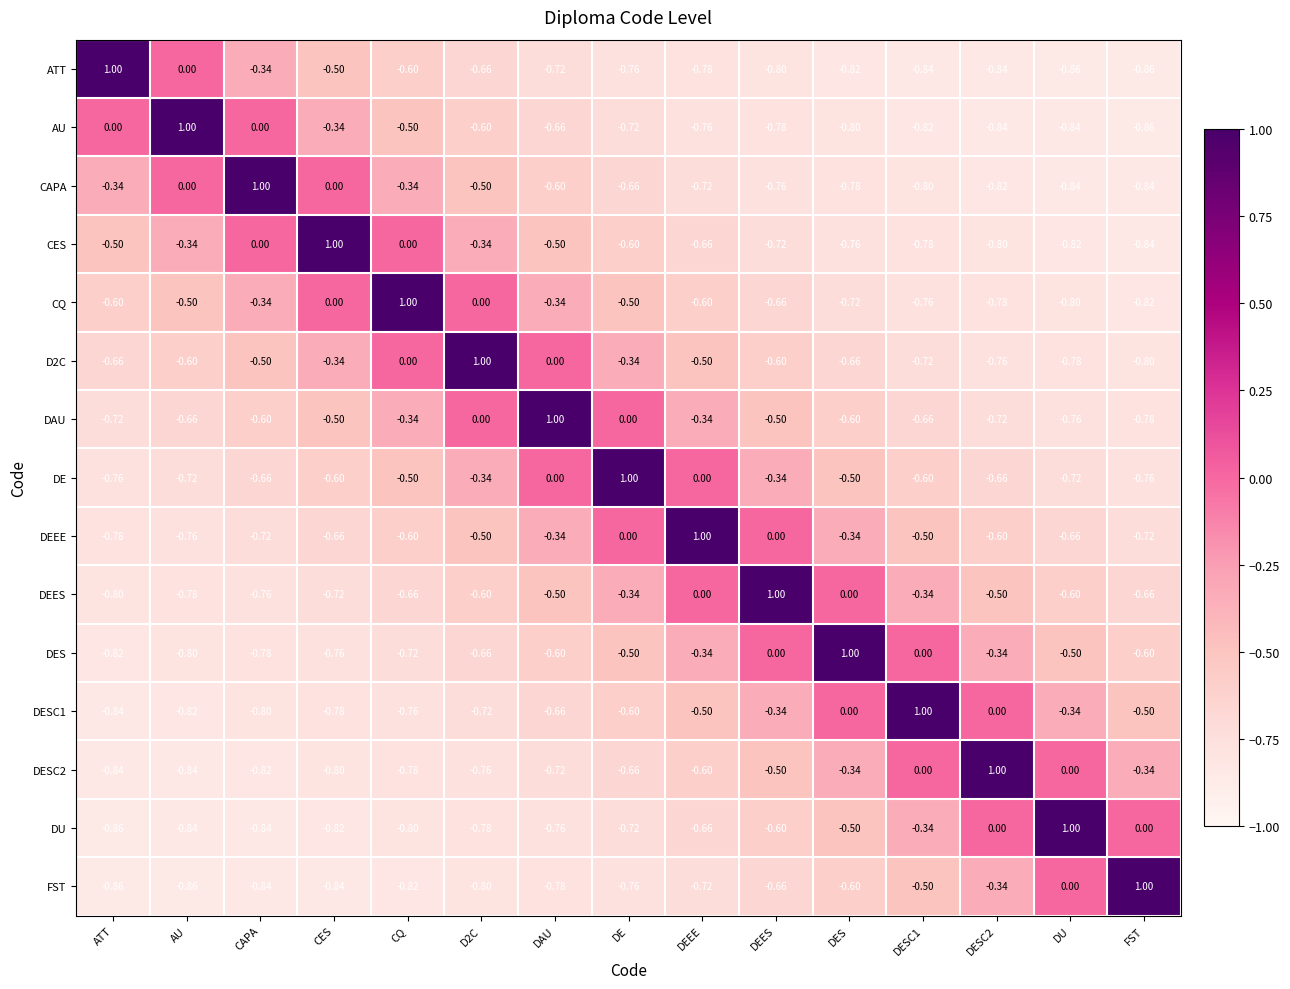

Which series has the largest total across all categories?

DE